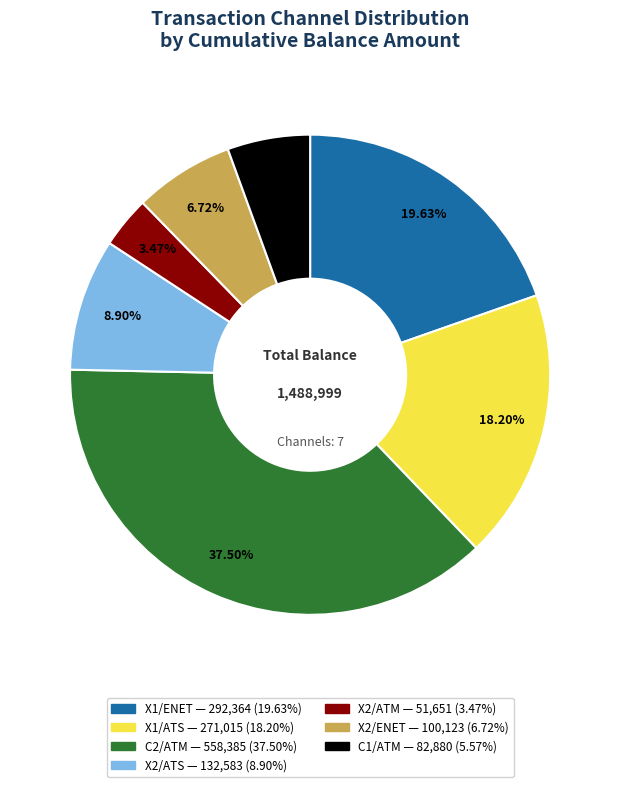

Is the sum of X2/ATM and X2/ATS greater than half?

No